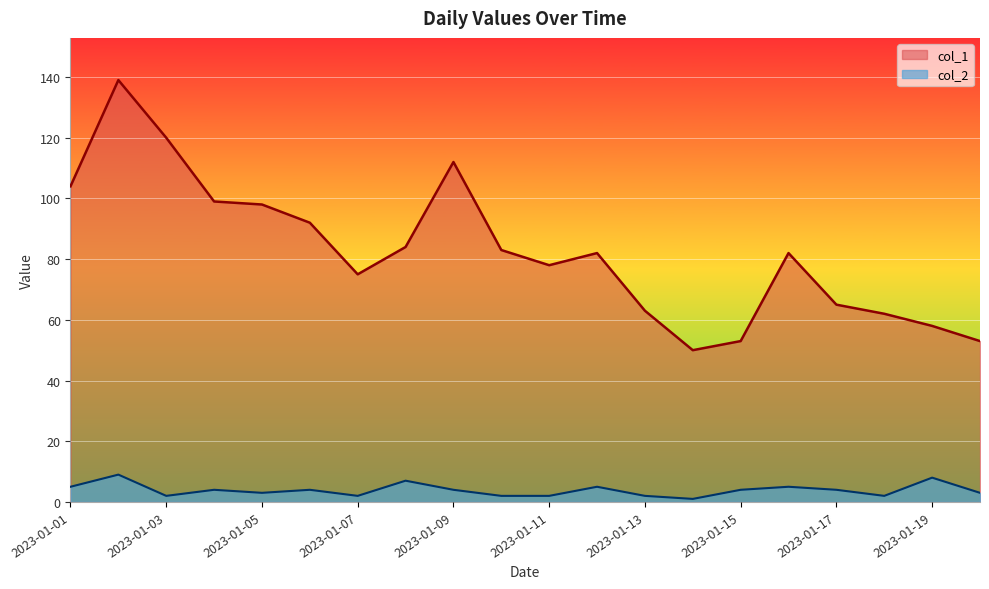

How many interior local peaks does the col_2 series have?

7